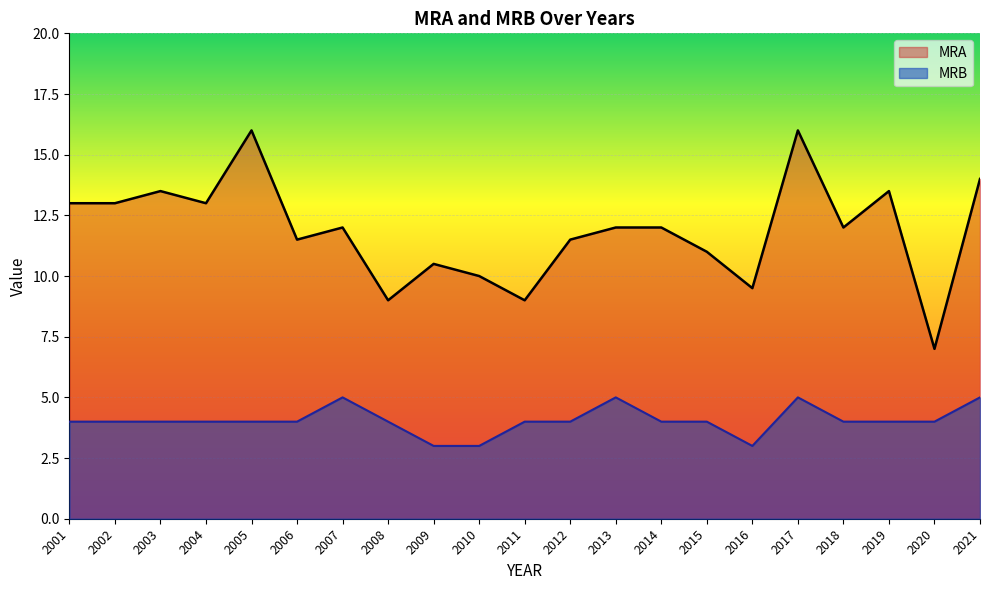

How many lines are shown in the chart?

2